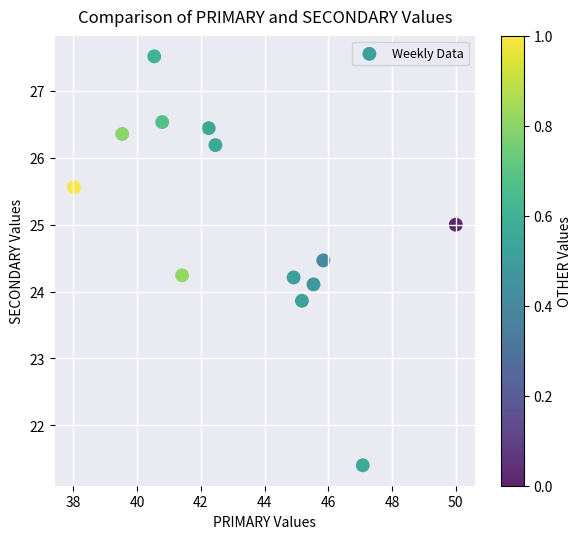

What is the range of Y values (max minus min)?

6.1